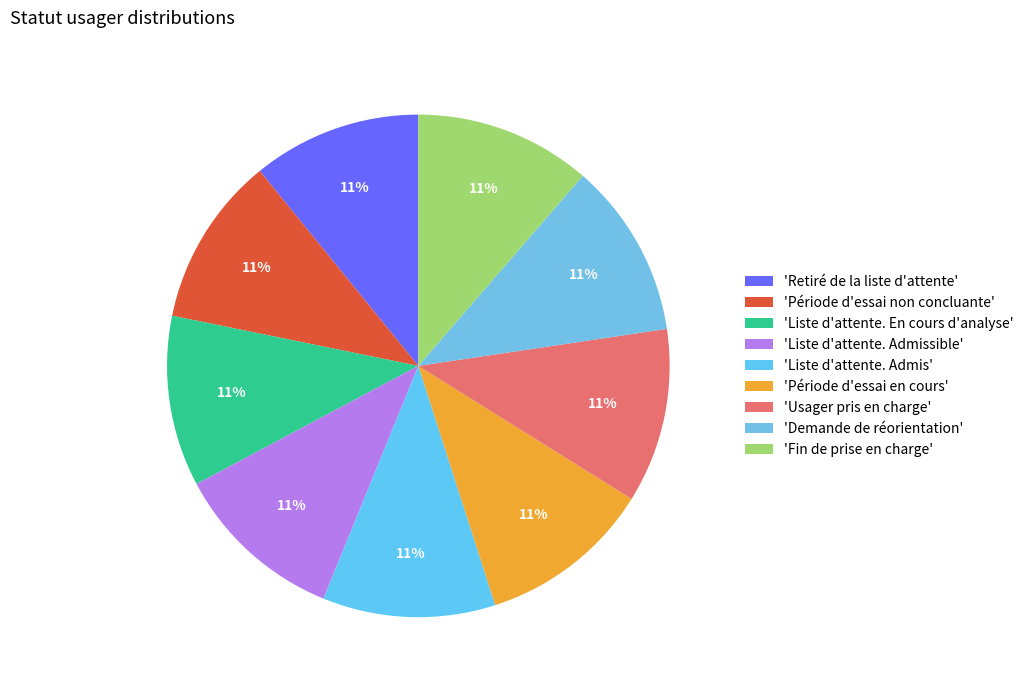

Count the number of slices in the pie.

9